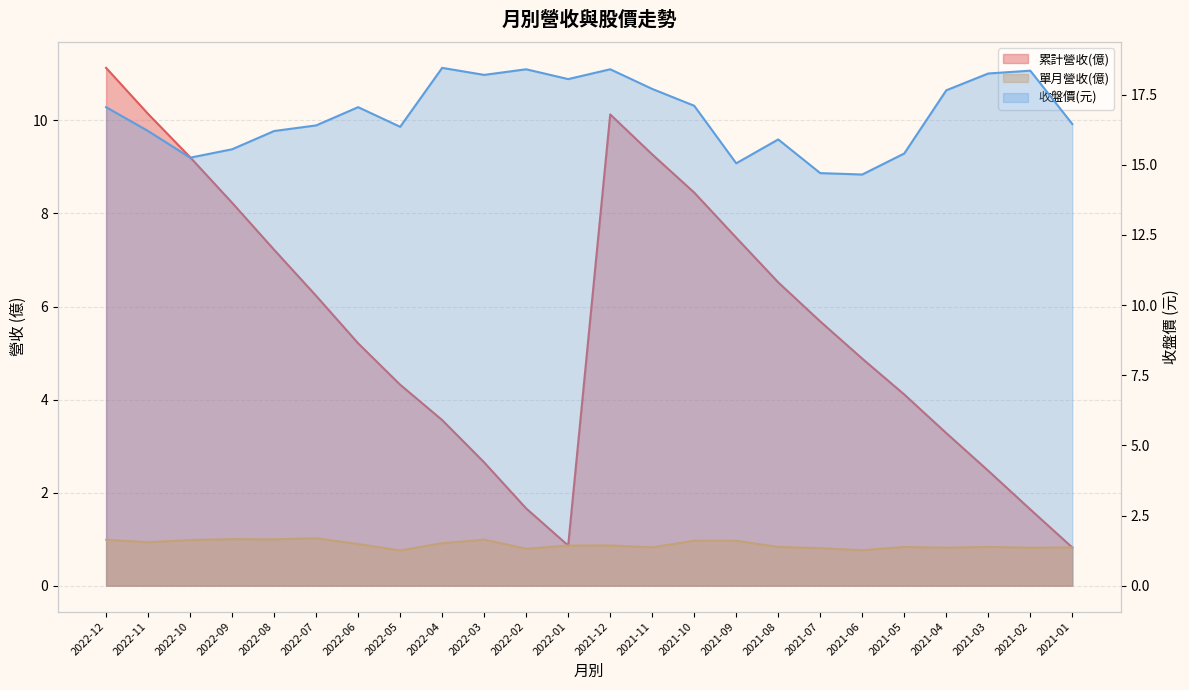

What is the difference between the 累計營收(億) values at 2021-01 and 2021-07?

4.9